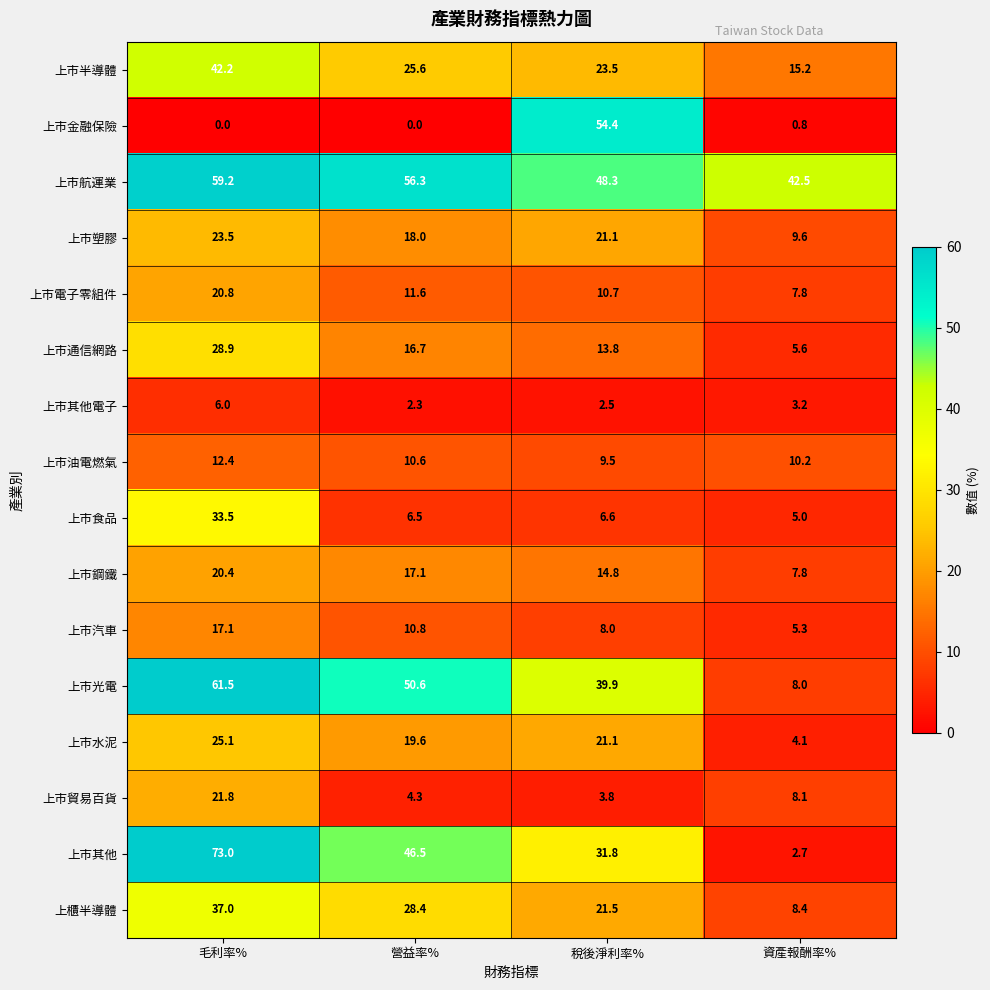

The 上市其他 series shows 69.4 at 營益率%. True or false?

False